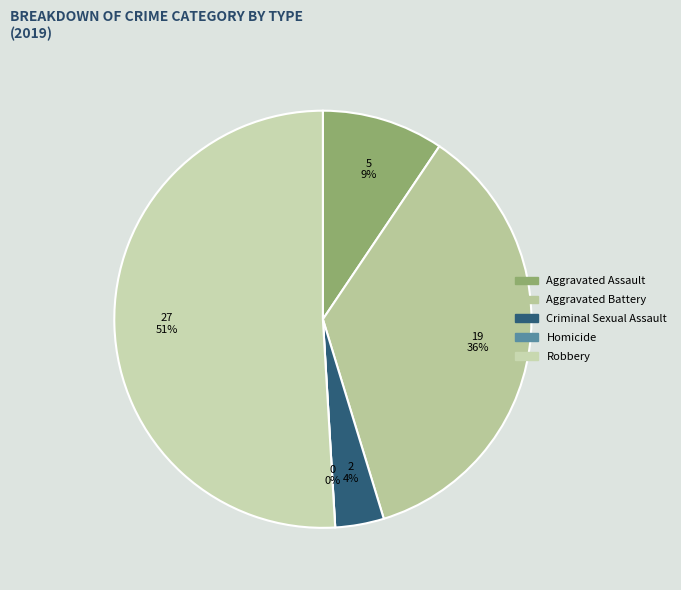

What percentage is the Criminal Sexual Assault slice, to the nearest percent?

4%